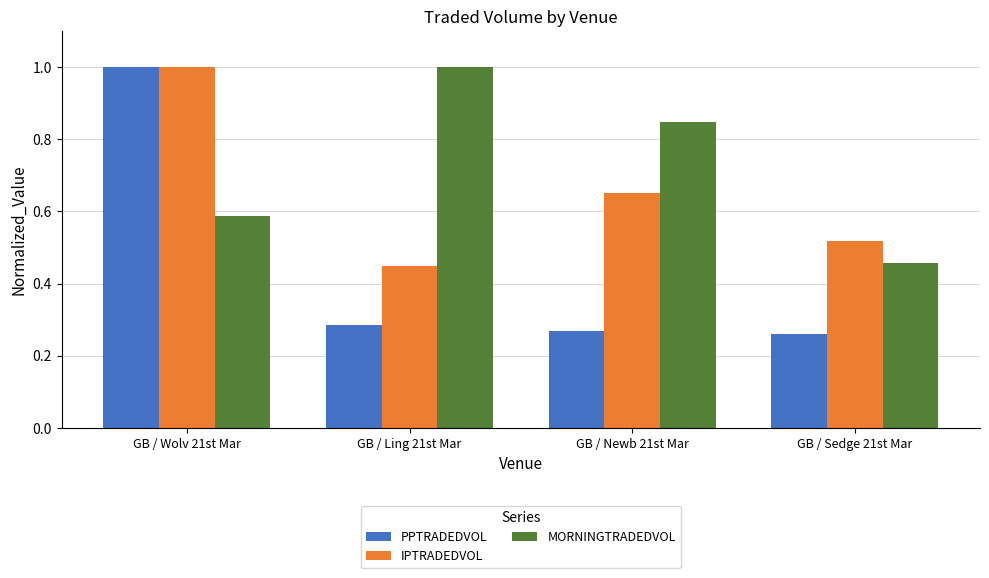

Which category has the highest value in the IPTRADEDVOL series?

GB / Wolv 21st Mar